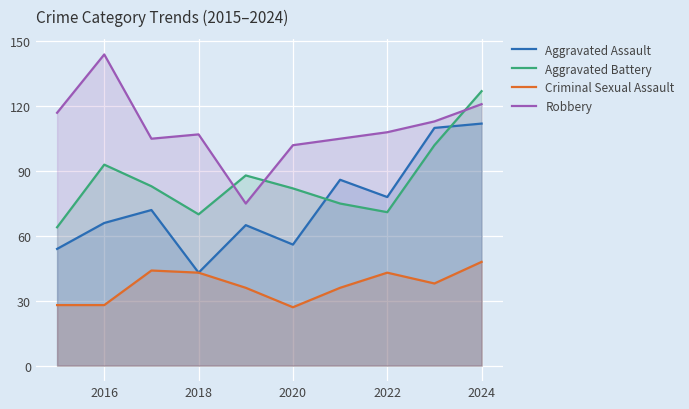

In Criminal Sexual Assault, how many points are lower than both neighbors (excluding endpoints)?

2